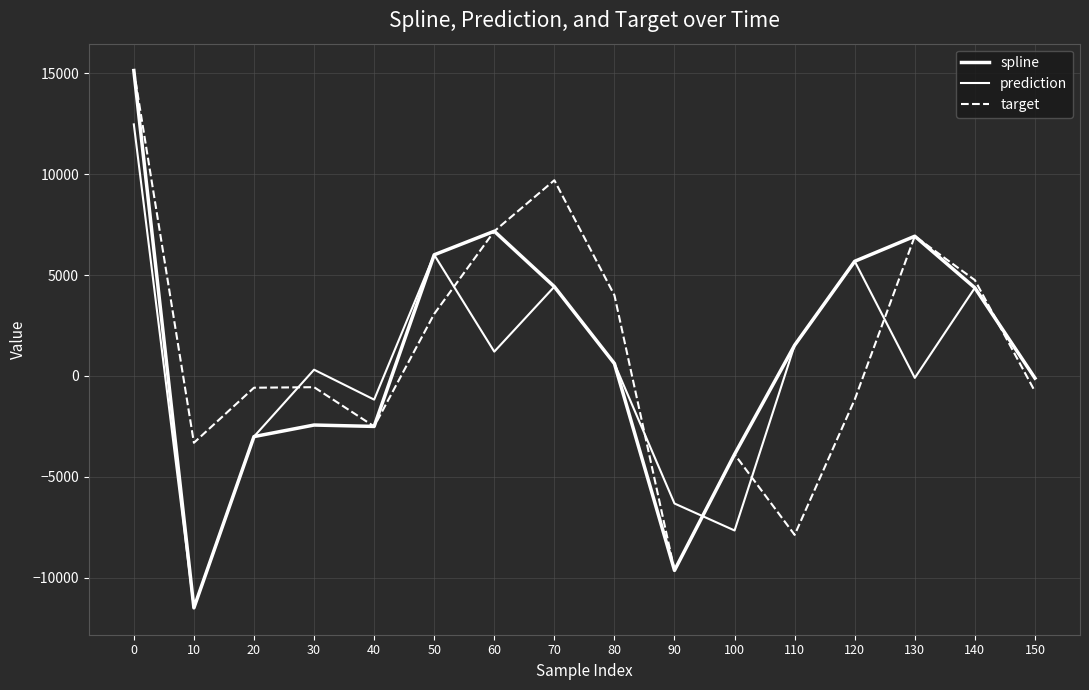

What is the sum of all target values?

20457.3